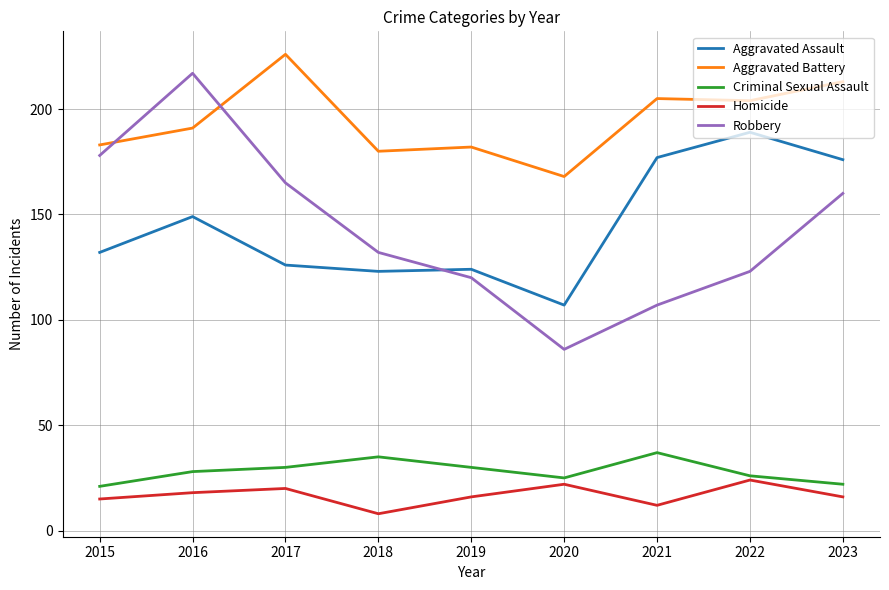

Reading left to right, list all the values displayed in this chart.

Aggravated Assault: 132	149	126	123	124	107	177	189	176
Aggravated Battery: 183	191	226	180	182	168	205	204	213
Criminal Sexual Assault: 21	28	30	35	30	25	37	26	22
Homicide: 15	18	20	8	16	22	12	24	16
Robbery: 178	217	165	132	120	86	107	123	160